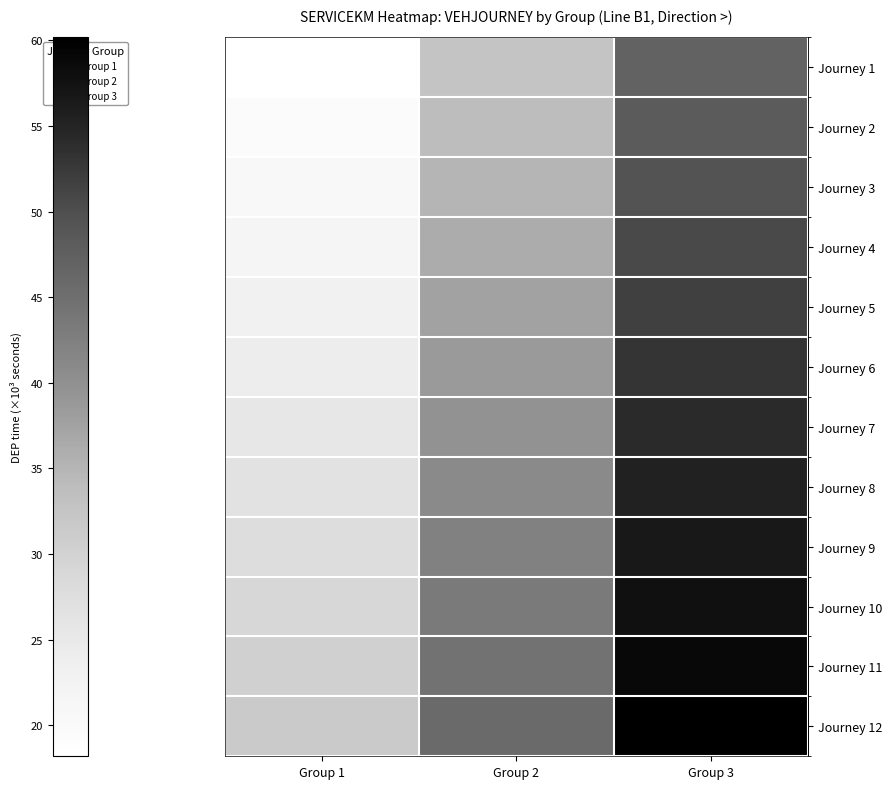

At which category is the sum across all series the highest?

Group 3